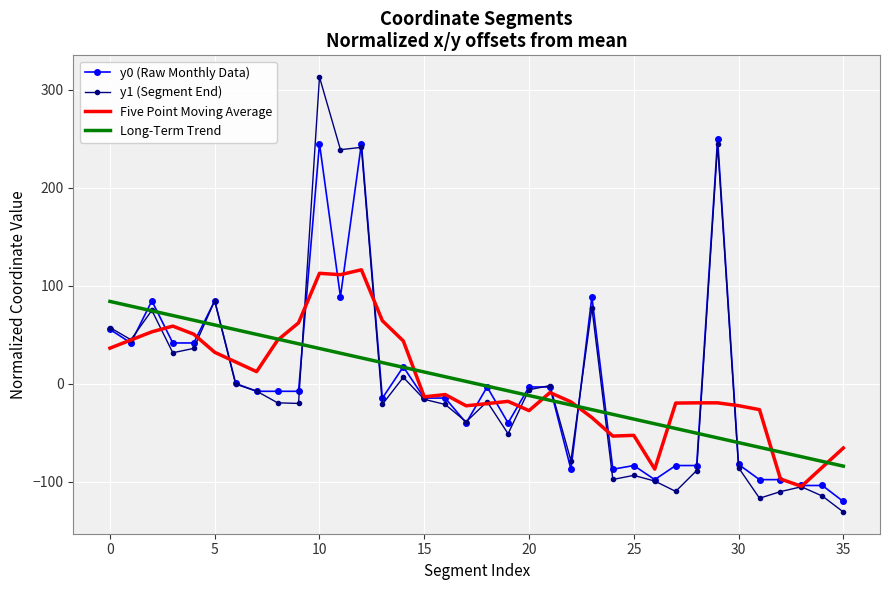

Which series has the widest spread of values?

y1 (Segment End)